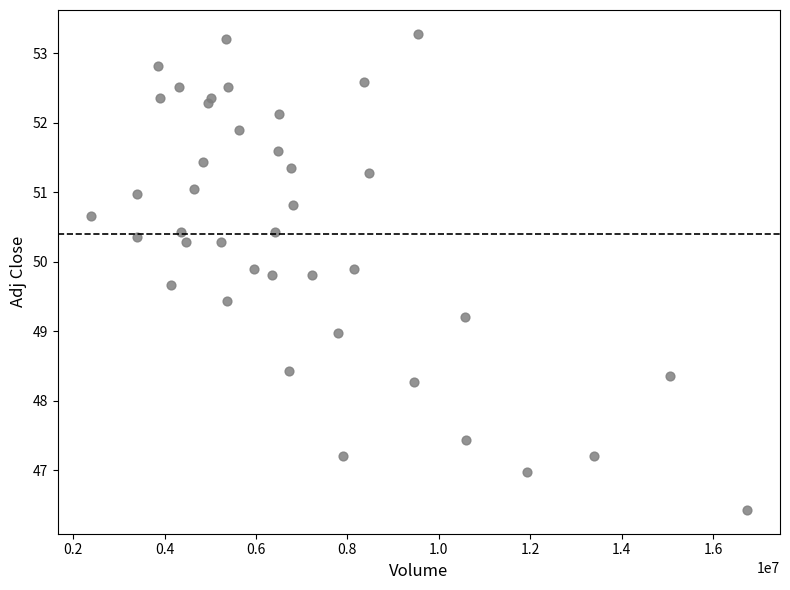

What is the range of Y values (max minus min)?

6.9